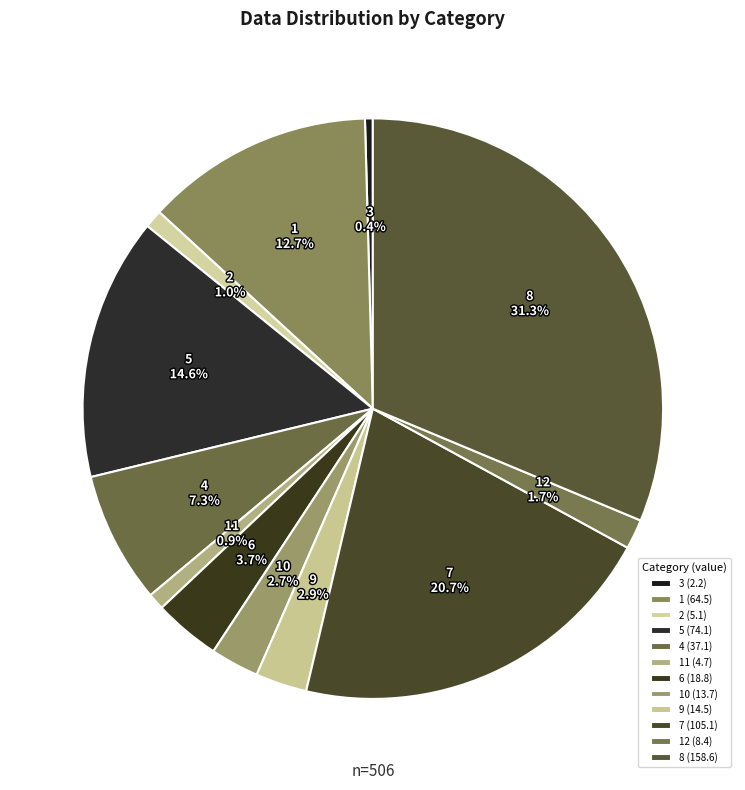

To the nearest percent, what percentage of the pie is 1?

13%